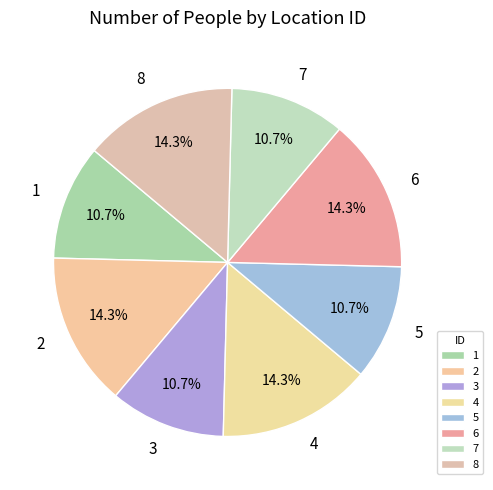

Does 1 represent more than half of the total?

No